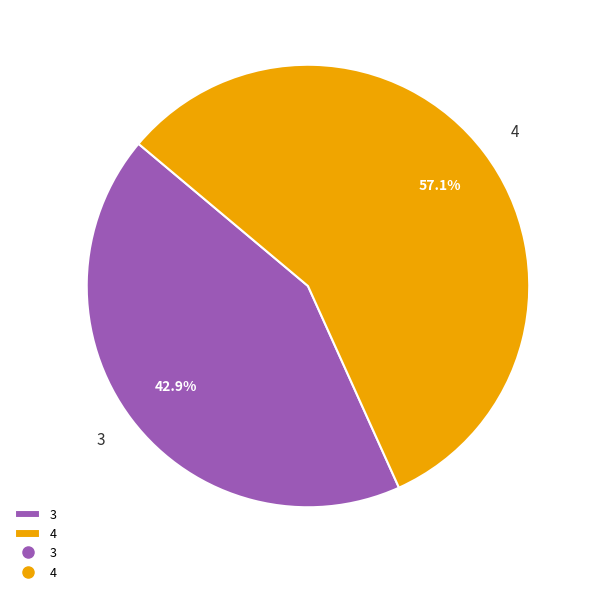

Does any single category account for the majority?

Yes